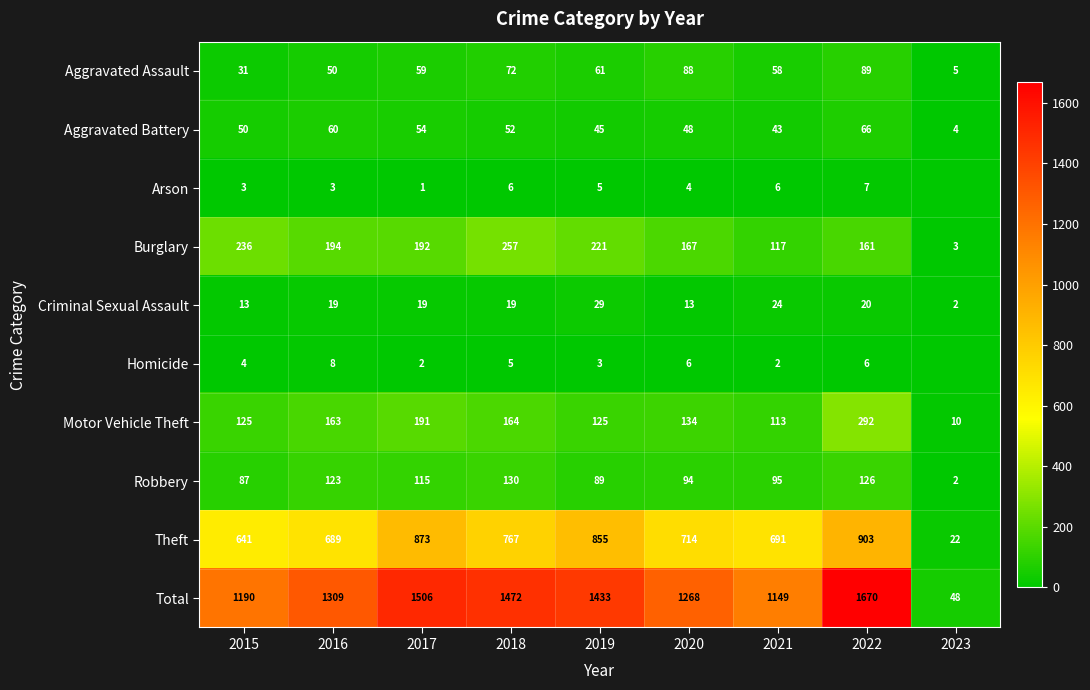

How many data points in Burglary are less than 192?

4